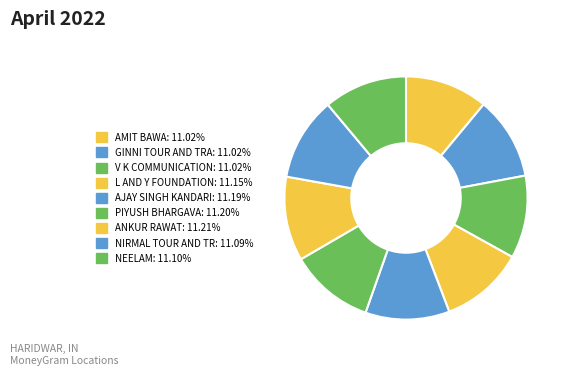

Count the number of slices in the pie.

9